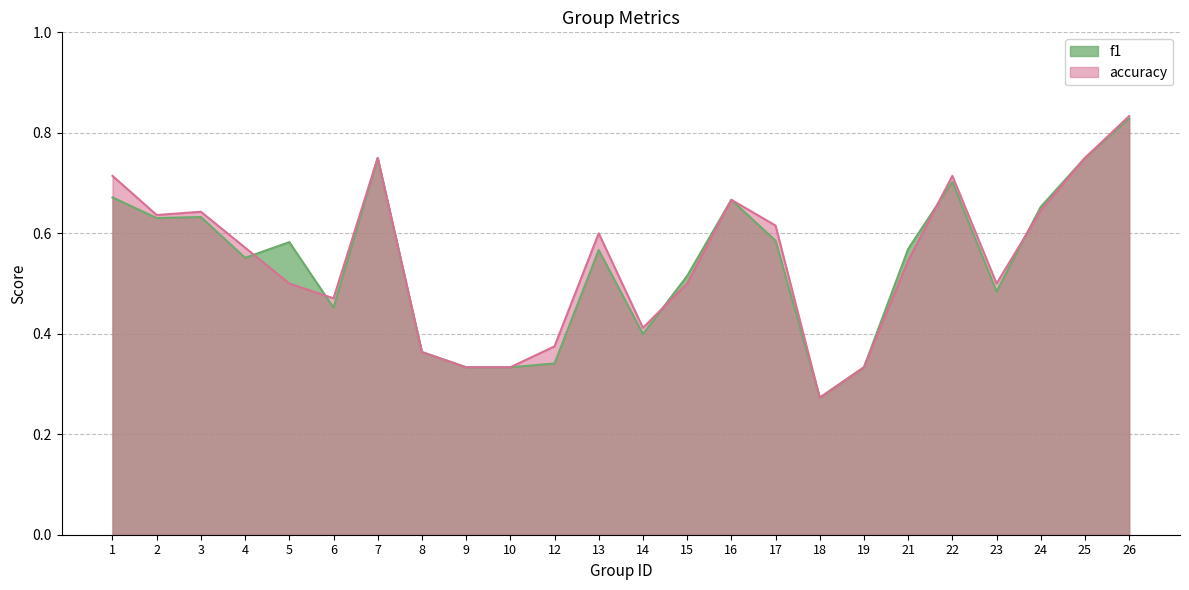

What value does the f1 series have at 2?

0.6